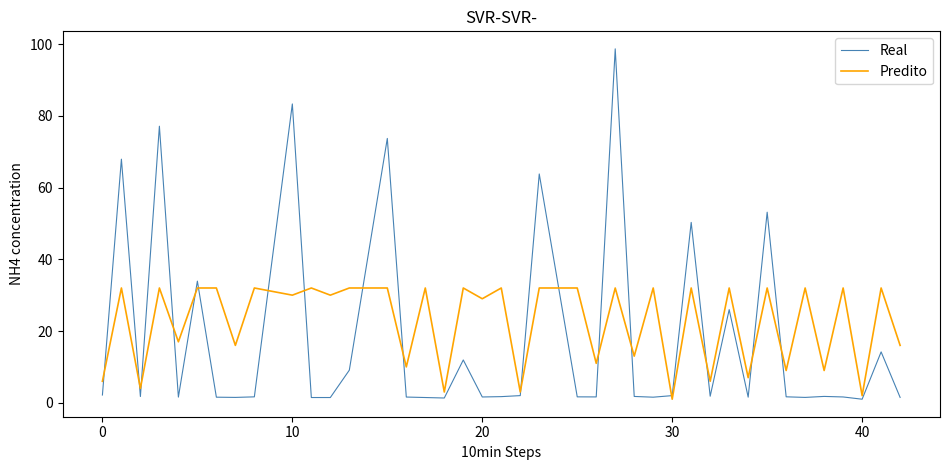

Which series has the widest spread of values?

Real